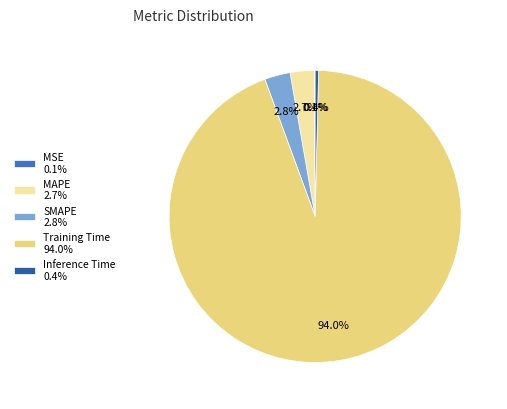

How much of the chart is everything except Inference Time 0.4%?

99.6%